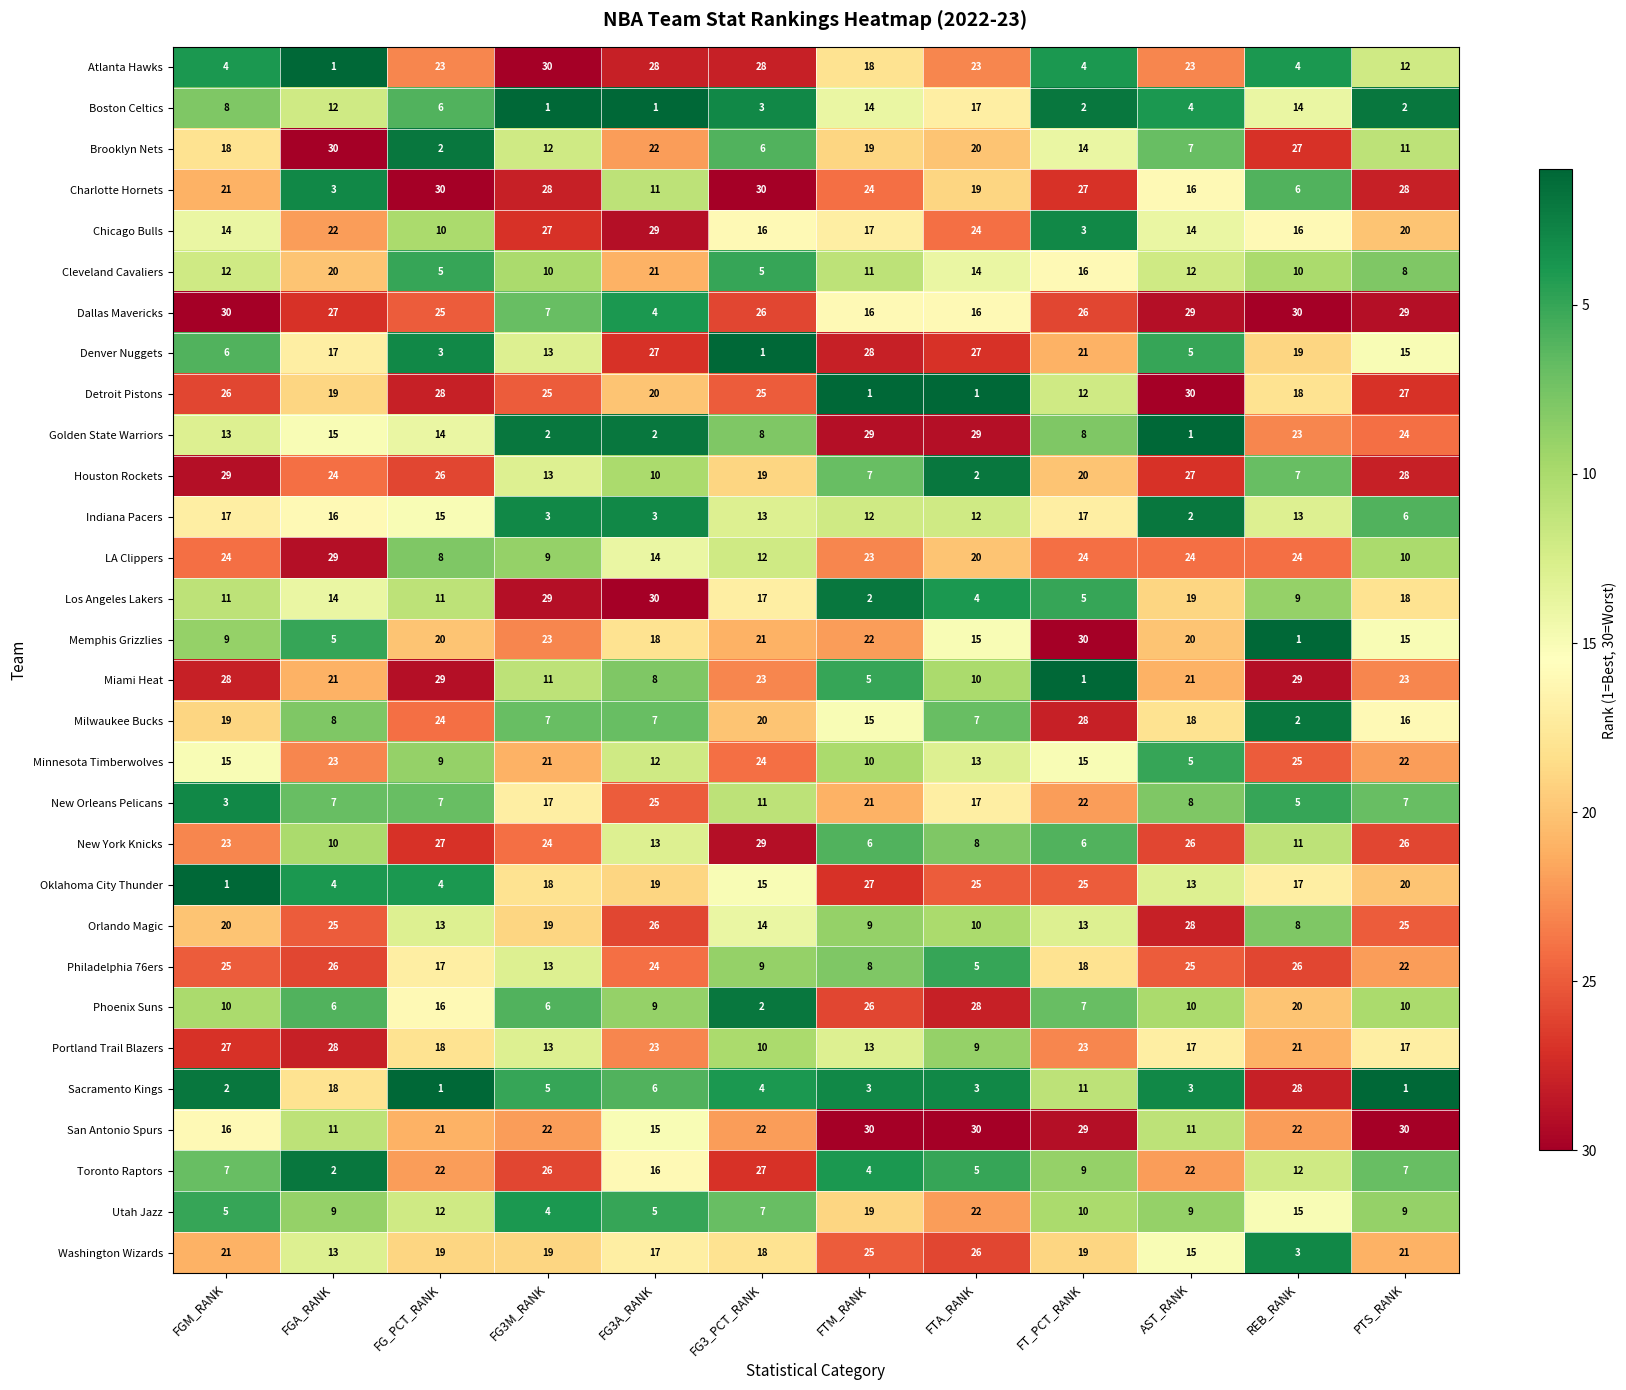

What is the maximum value shown in the chart?

30